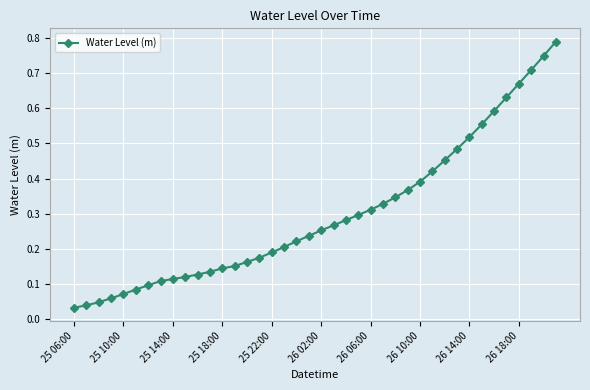

Count the number of categories in the chart.

40